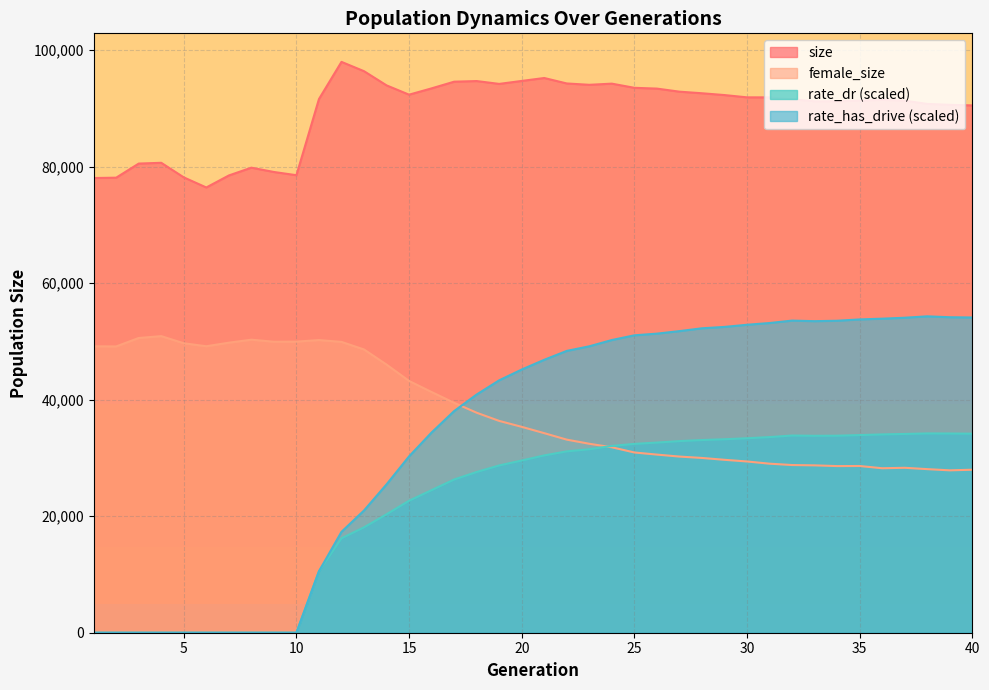

What is the average value of the size series?

89429.6